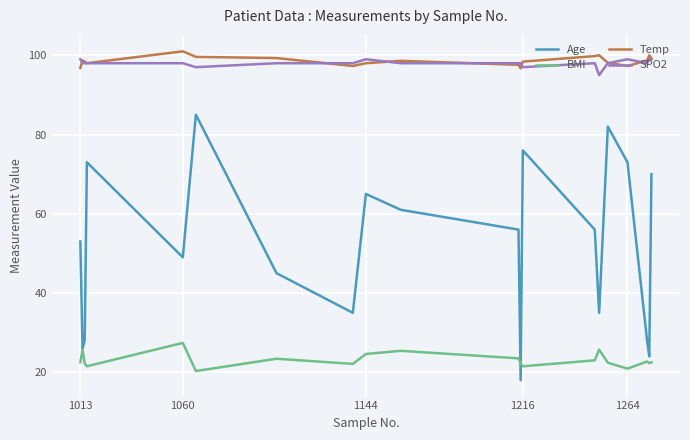

Which series has the largest range (max minus min)?

Age